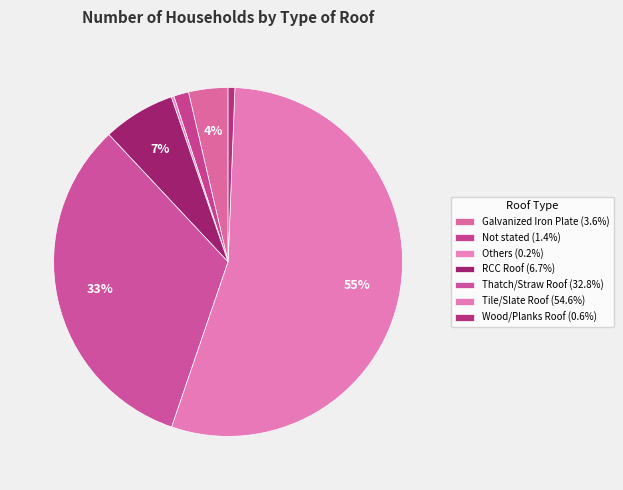

To the nearest percent, what is the combined percentage of Galvanized Iron Plate and Wood/Planks Roof?

4%